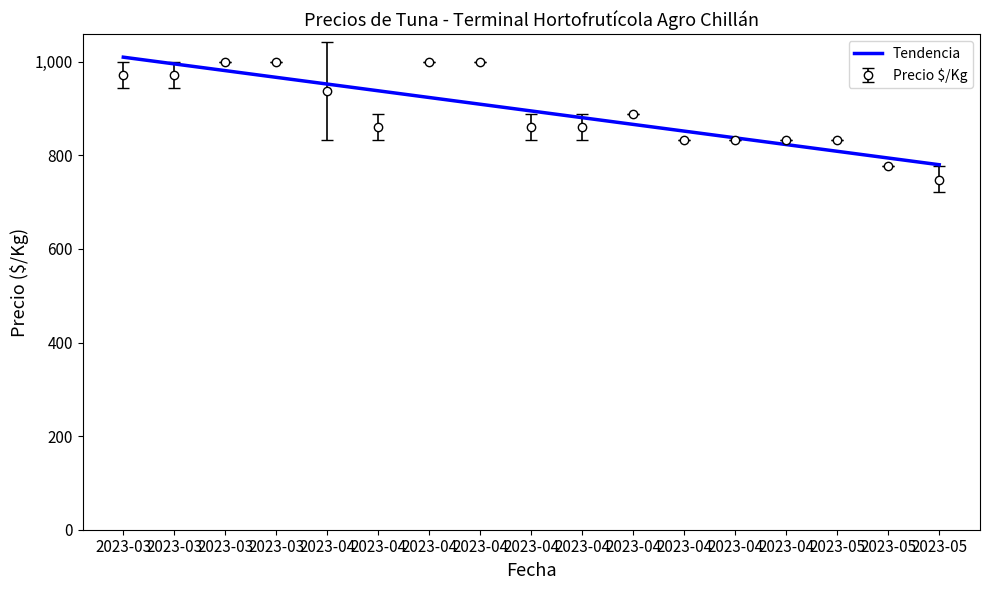

What are all the series names shown in the legend?

Tendencia, Precio $/Kg